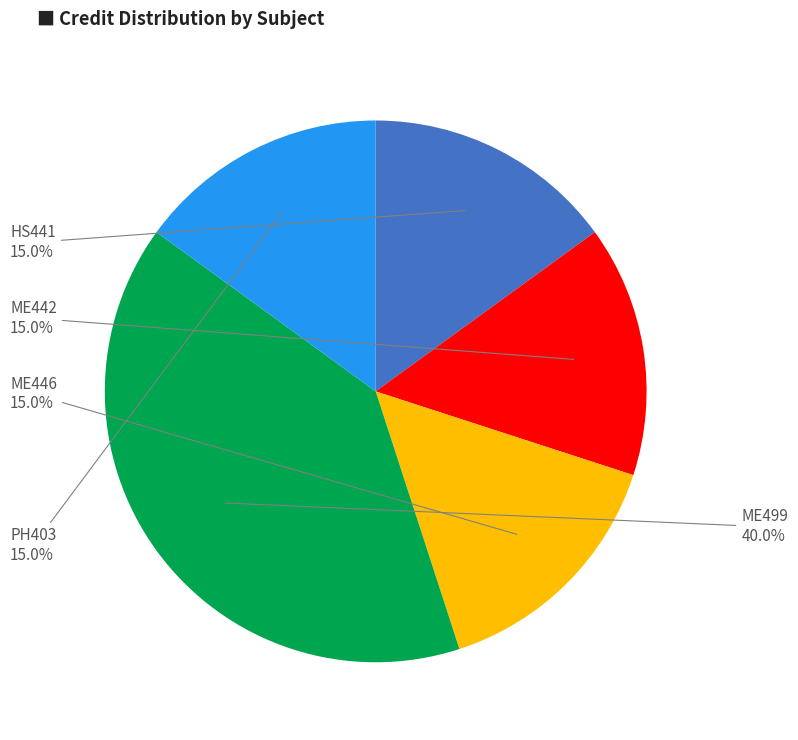

To the nearest percent, what percentage of the pie is ME446?

15%